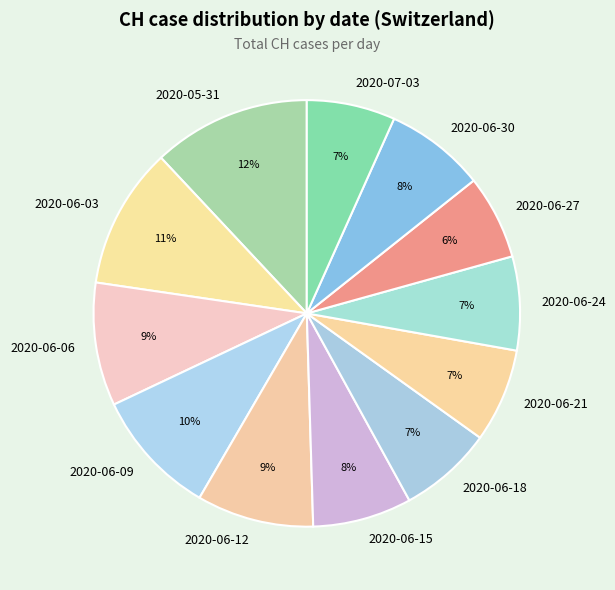

Combined, do 2020-05-31 and 2020-06-15 account for over 50%?

No